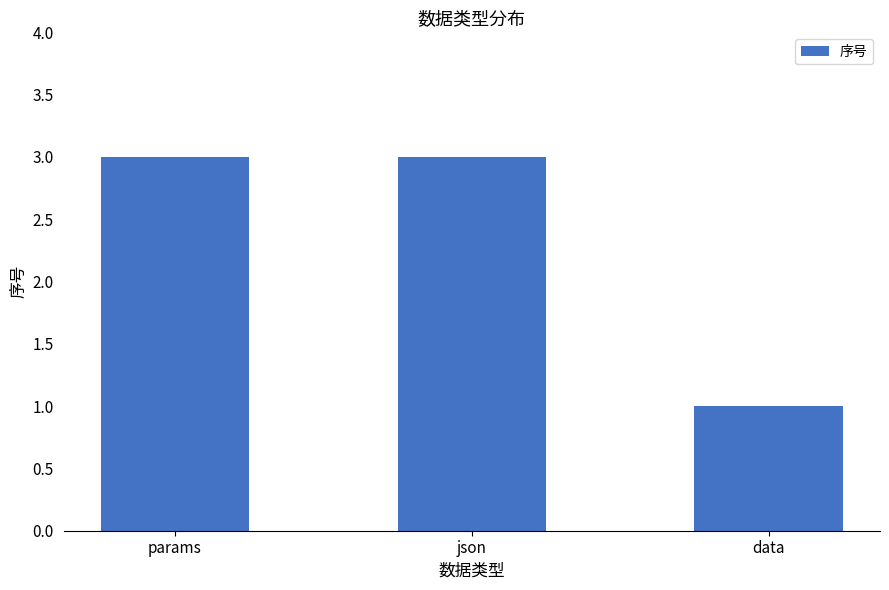

Reading right to left, what are all the values shown in this chart?

data=1	json=3	params=3